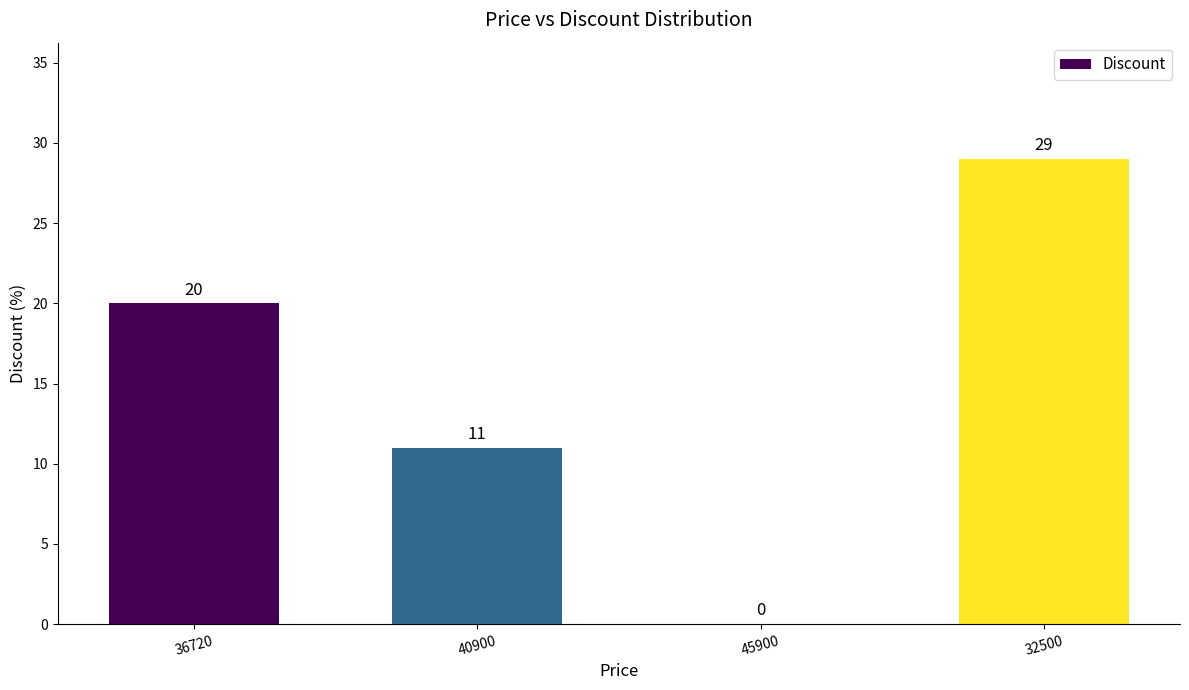

The value at 40900 is 3. True or false?

False